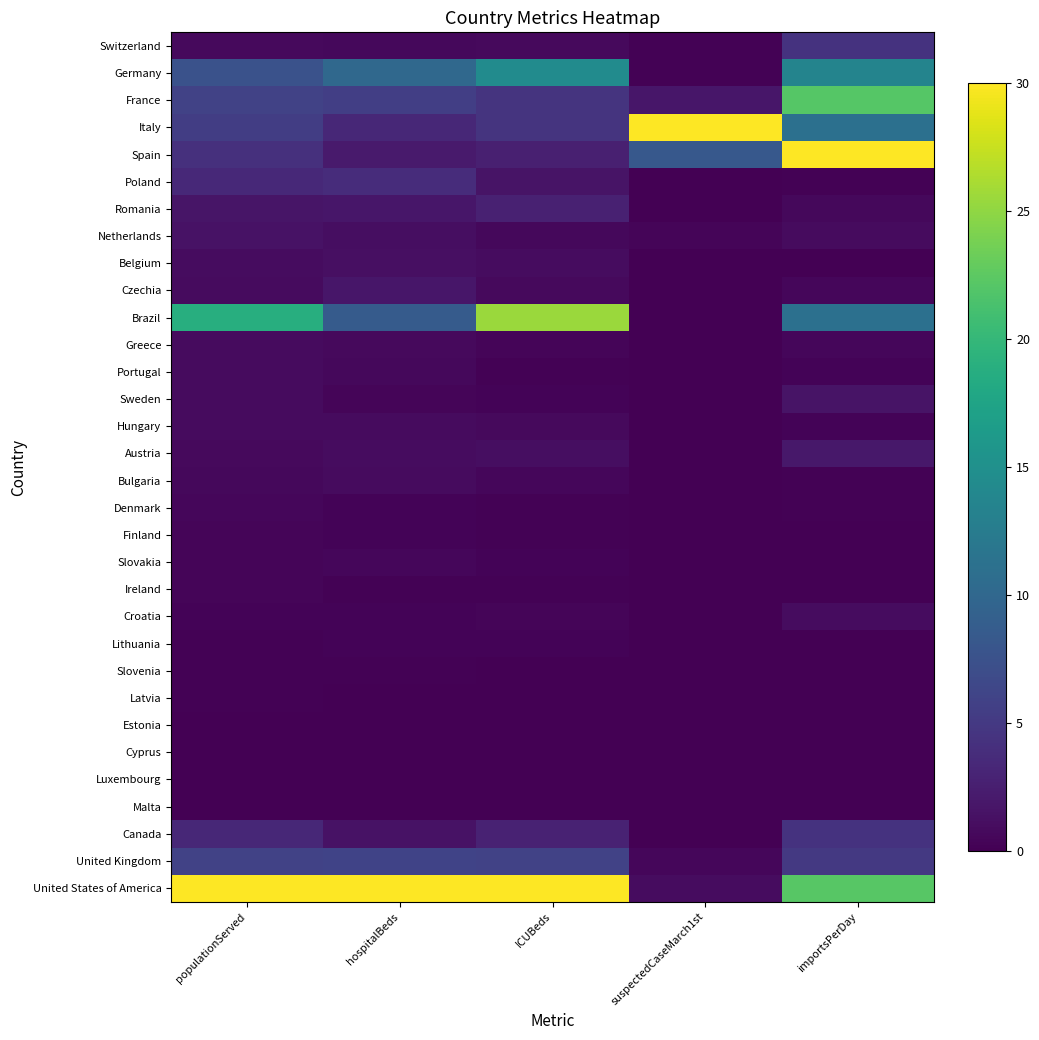

What is the spread (max minus min) of values at suspectedCaseMarch1st?

30.0